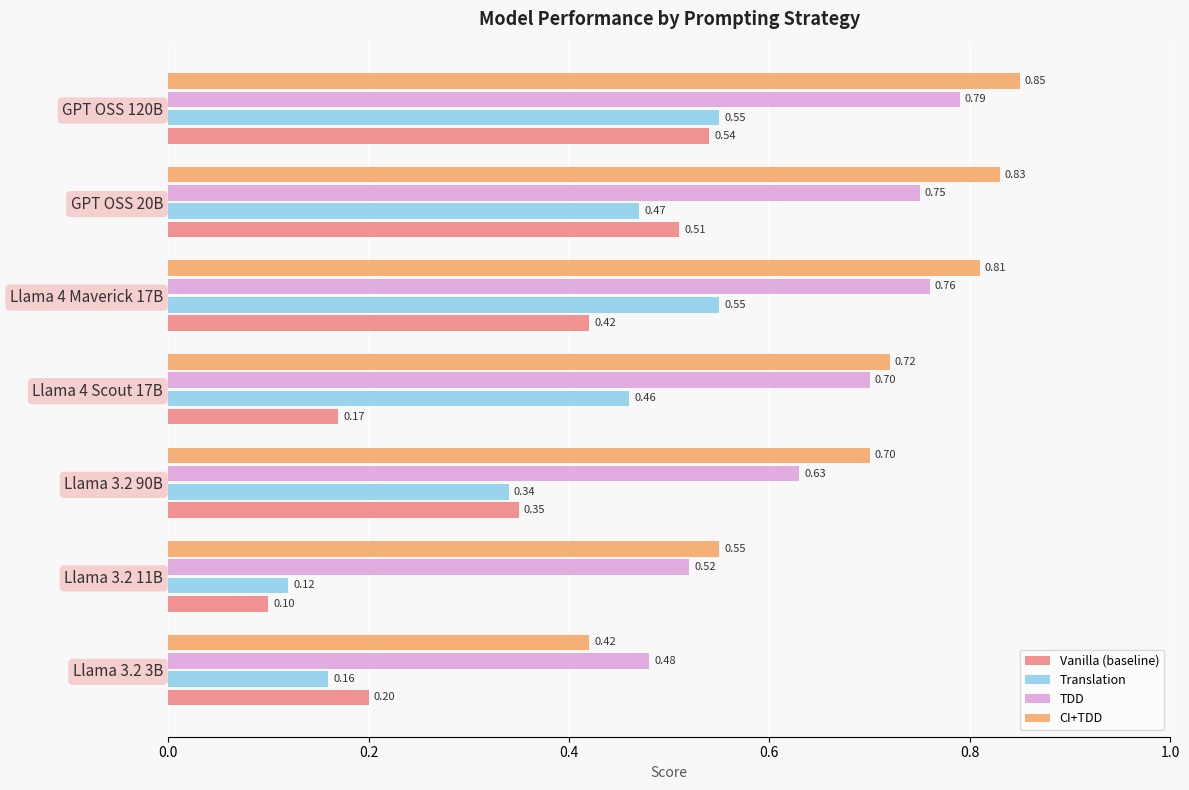

At how many categories does at least one series exceed 0?

7